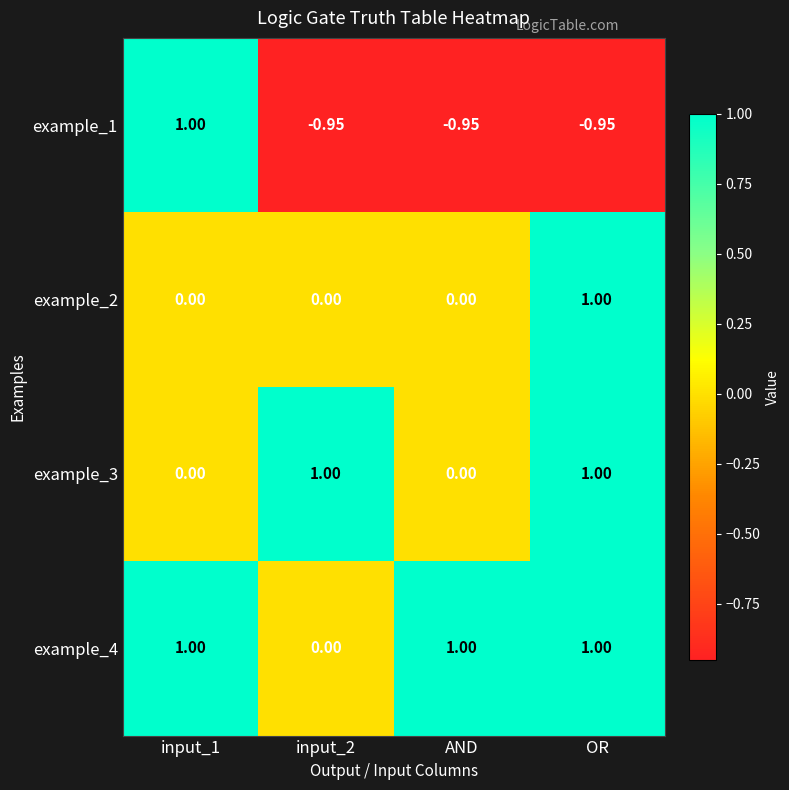

Which series has the largest range (max minus min)?

example_1